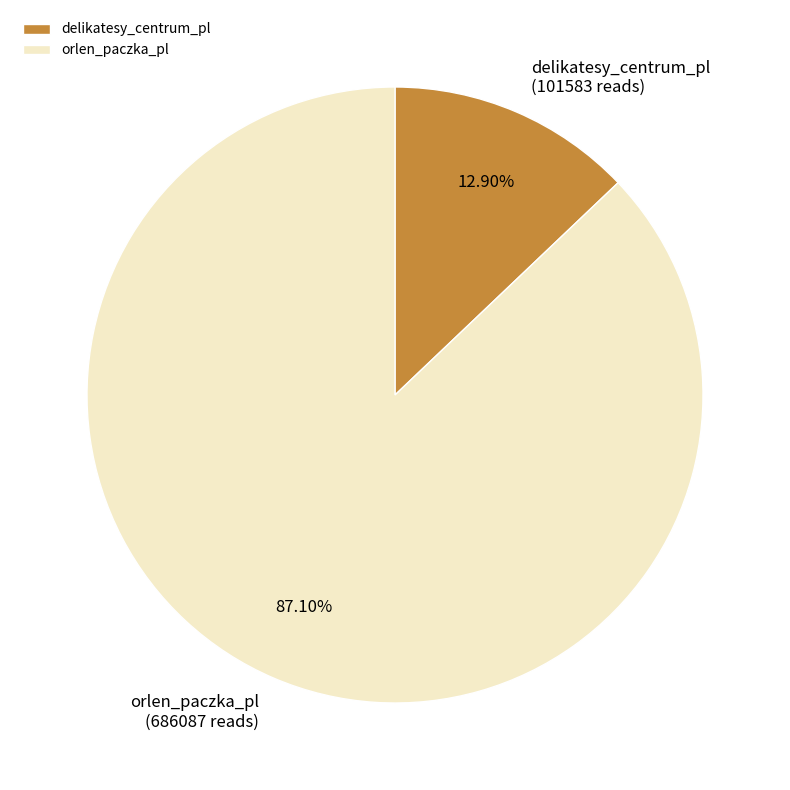

To the nearest percent, what portion does orlen_paczka_pl represent?

87%